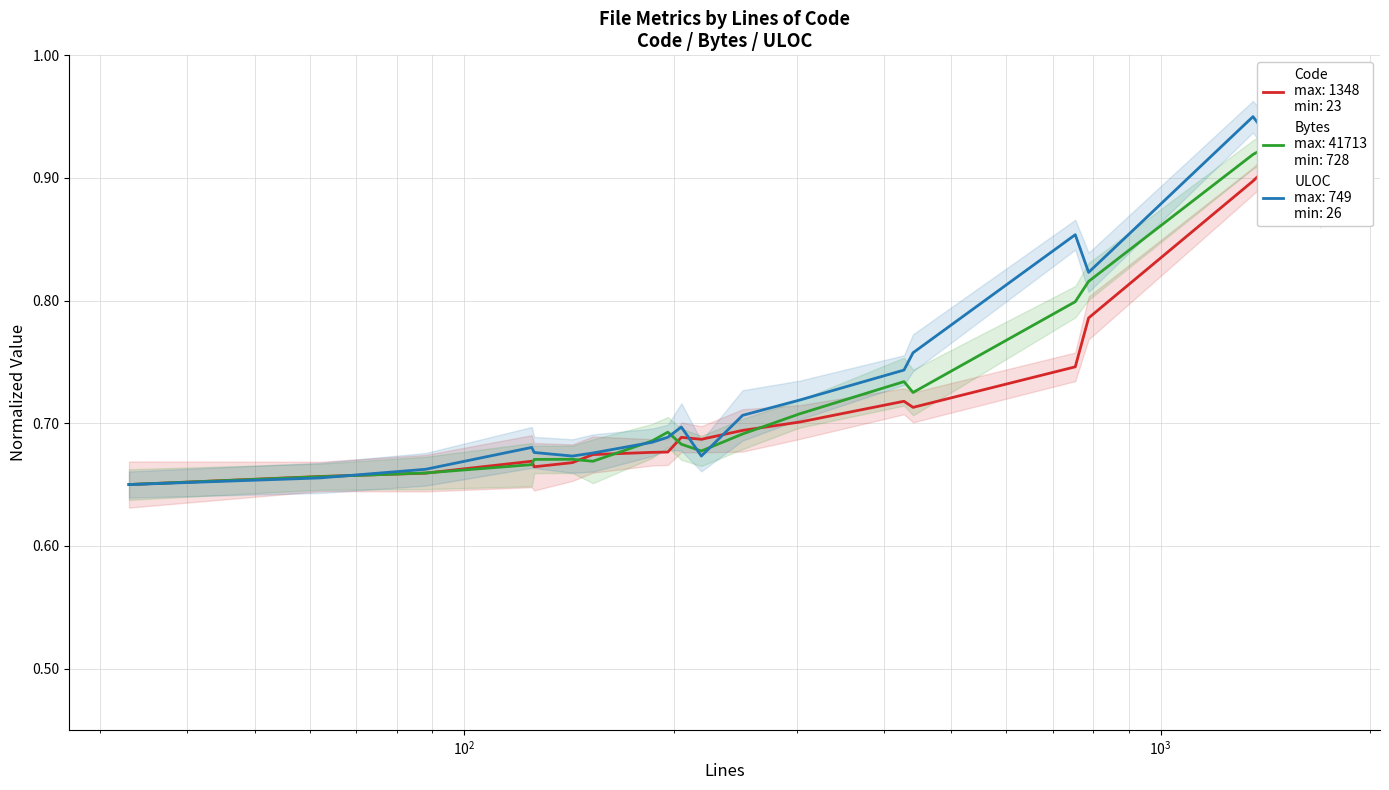

Is this an area chart (filled region under the line)?

No